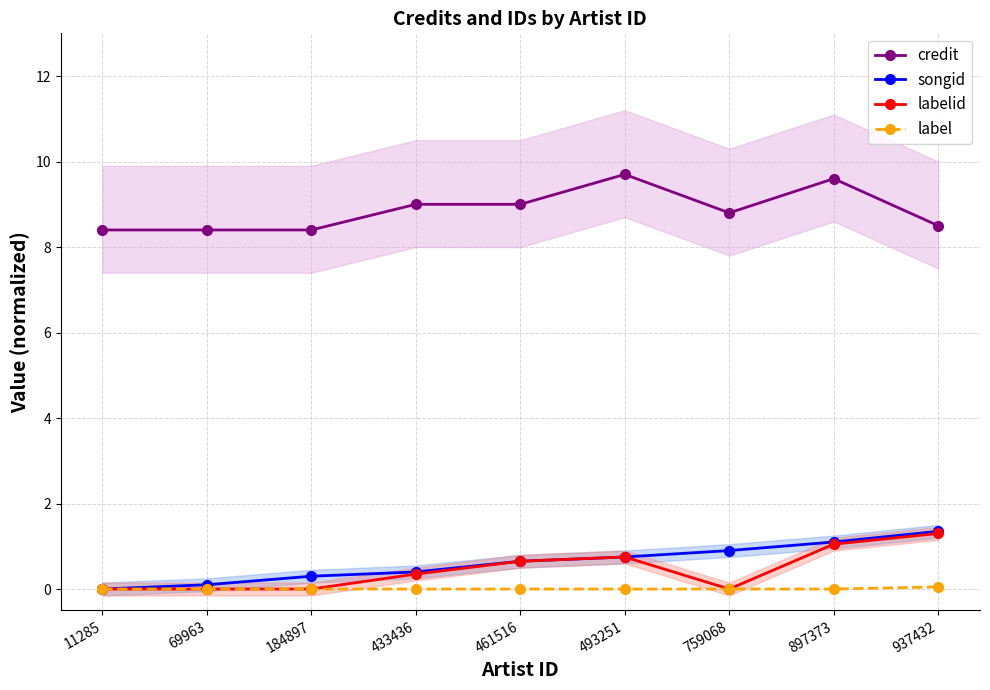

Is it true that labelid equals 0.0 at 69963?

True